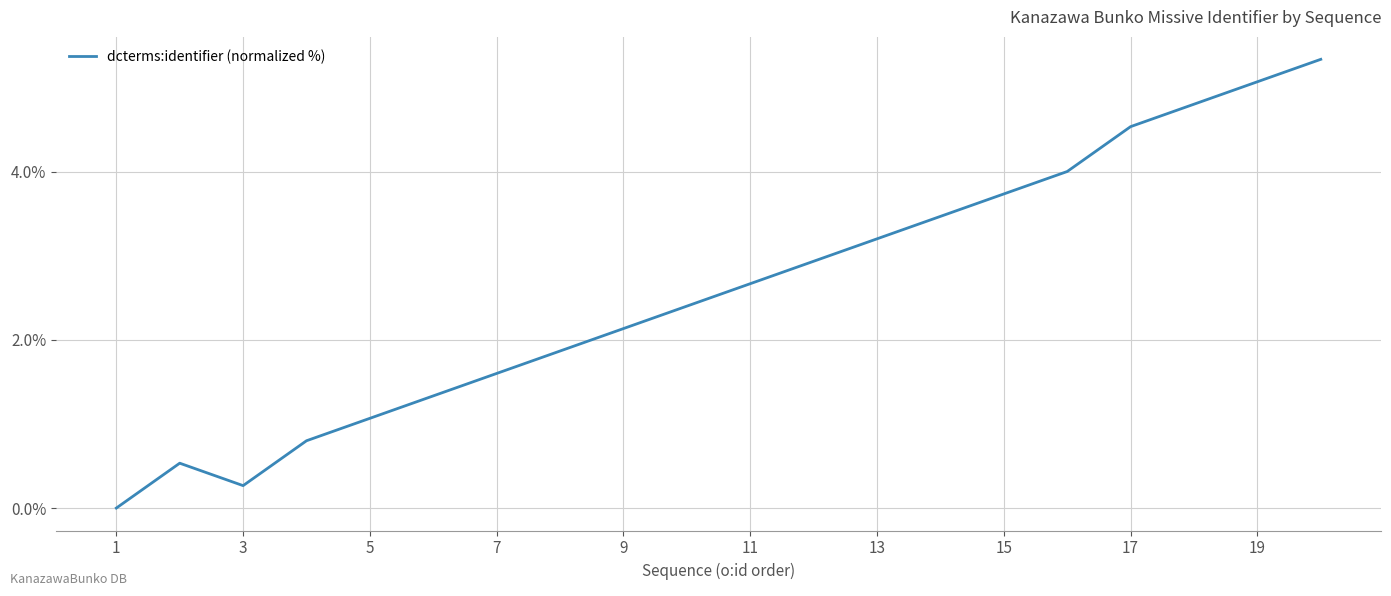

What is the maximum value shown in the chart?

5.3